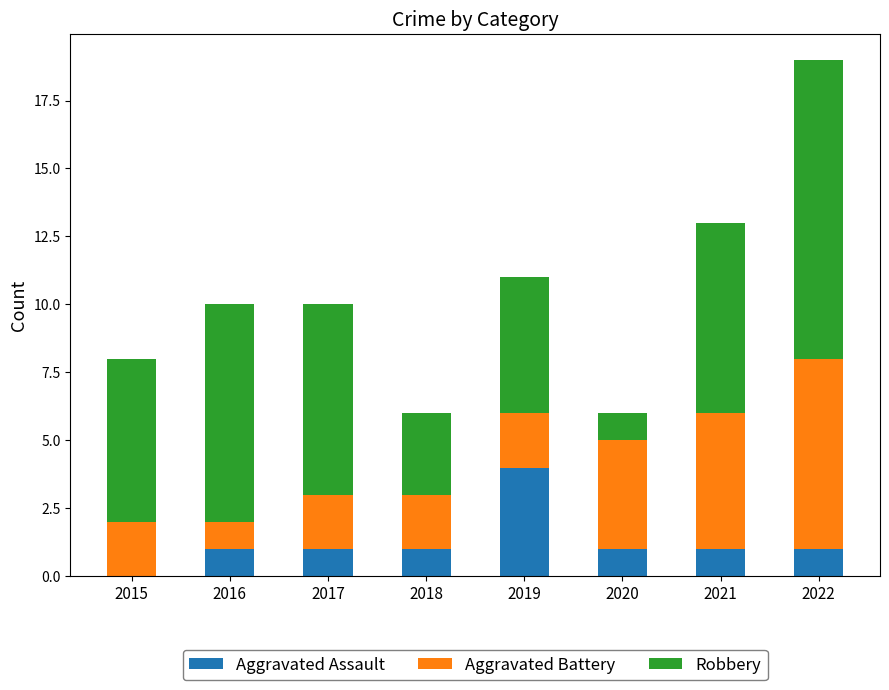

True or false: Aggravated Assault has a value of 1 at 2018.

True